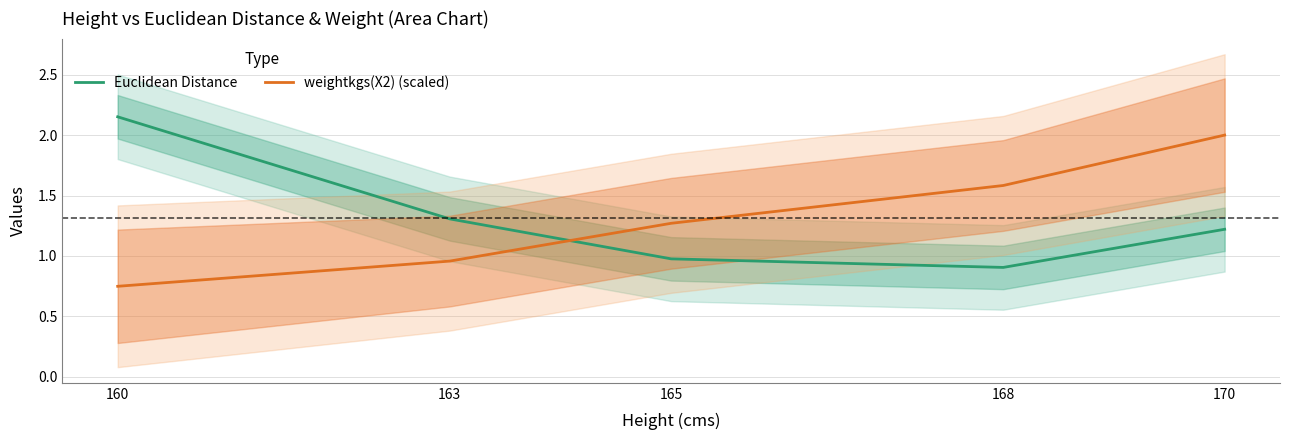

Where do weightkgs(X2) (scaled) and Euclidean Distance first cross each other?

163 and 165